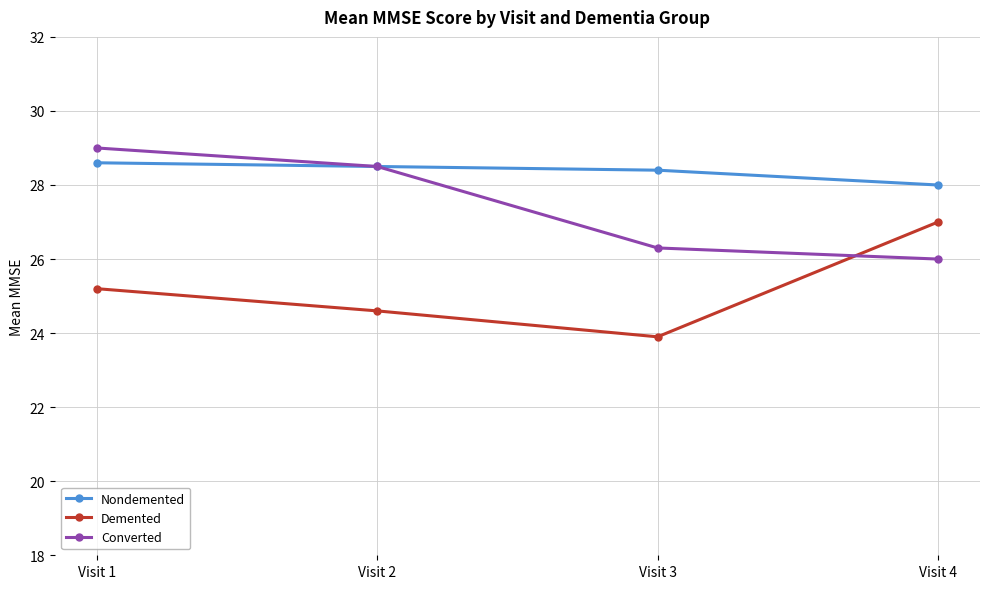

What are all the series names shown in the legend?

Nondemented, Demented, Converted